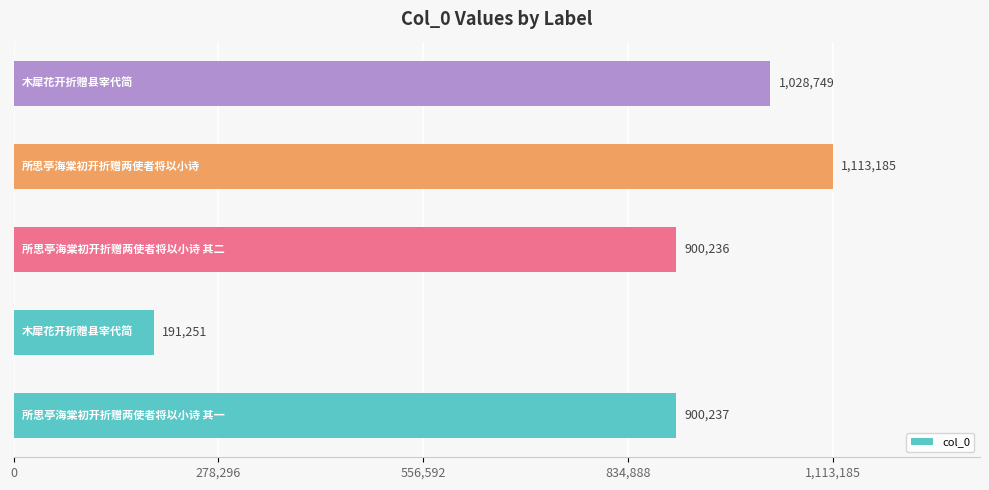

How many bars are there in total?

5